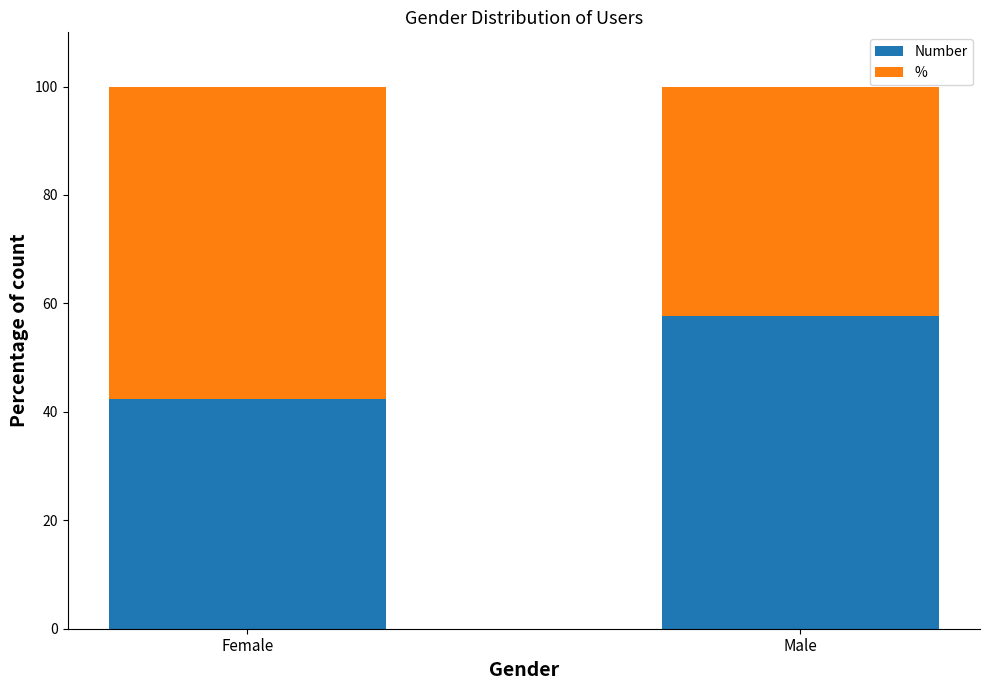

At which label does Number reach its peak?

Male